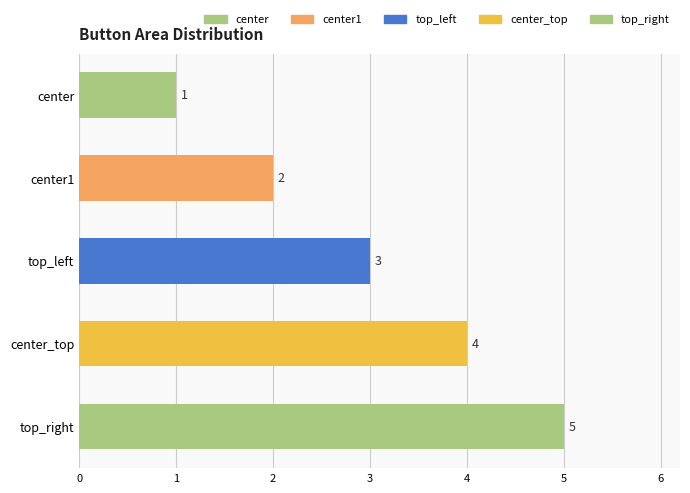

True or false: the data shows 2 at center1.

True